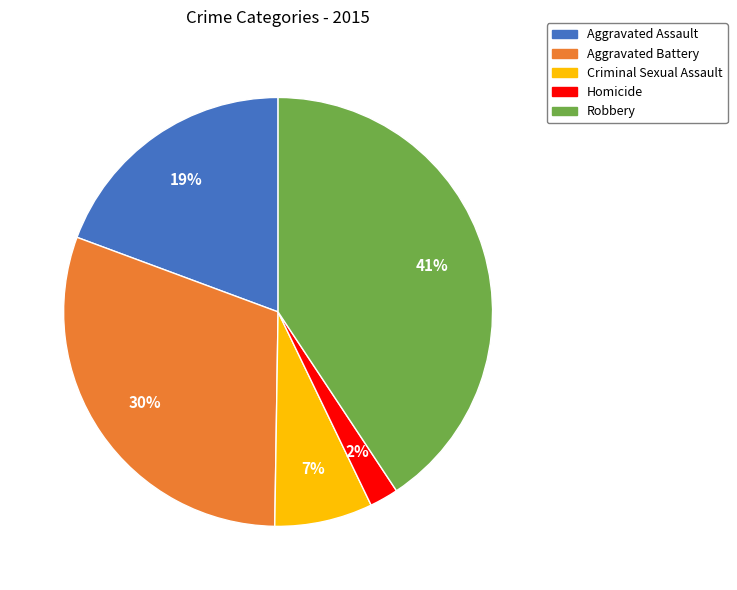

Which has a higher value, Criminal Sexual Assault or Aggravated Assault?

Aggravated Assault